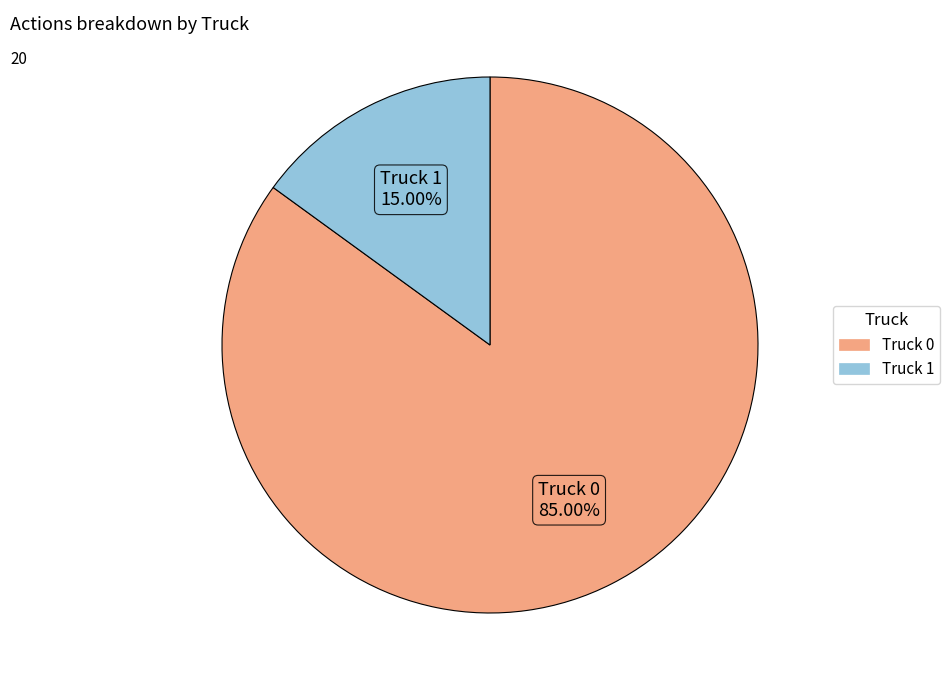

To the nearest percent, what is the average slice percentage?

50%